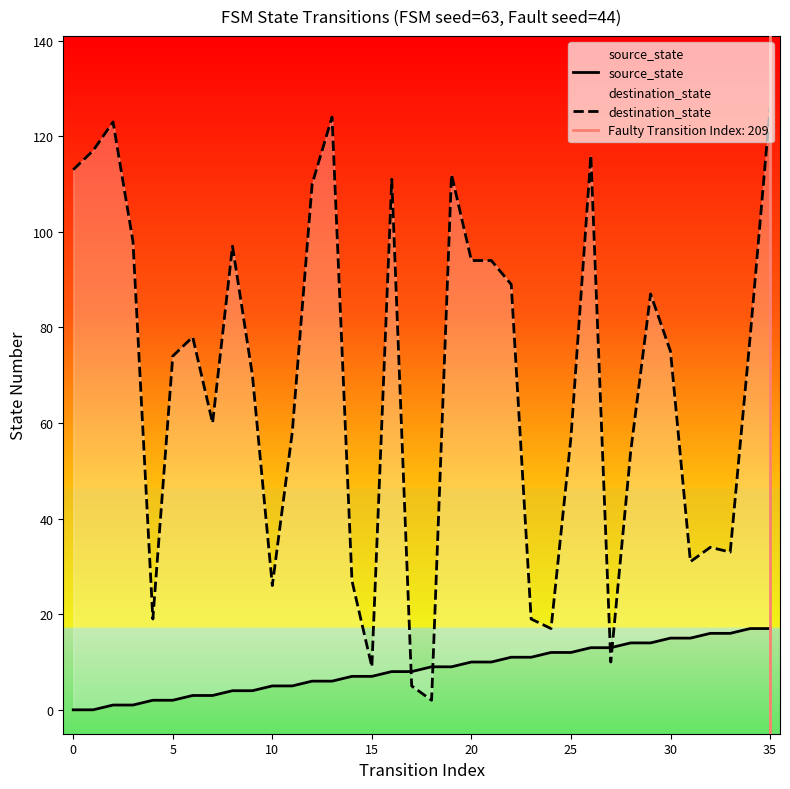

At which label does destination_state reach its minimum?

18